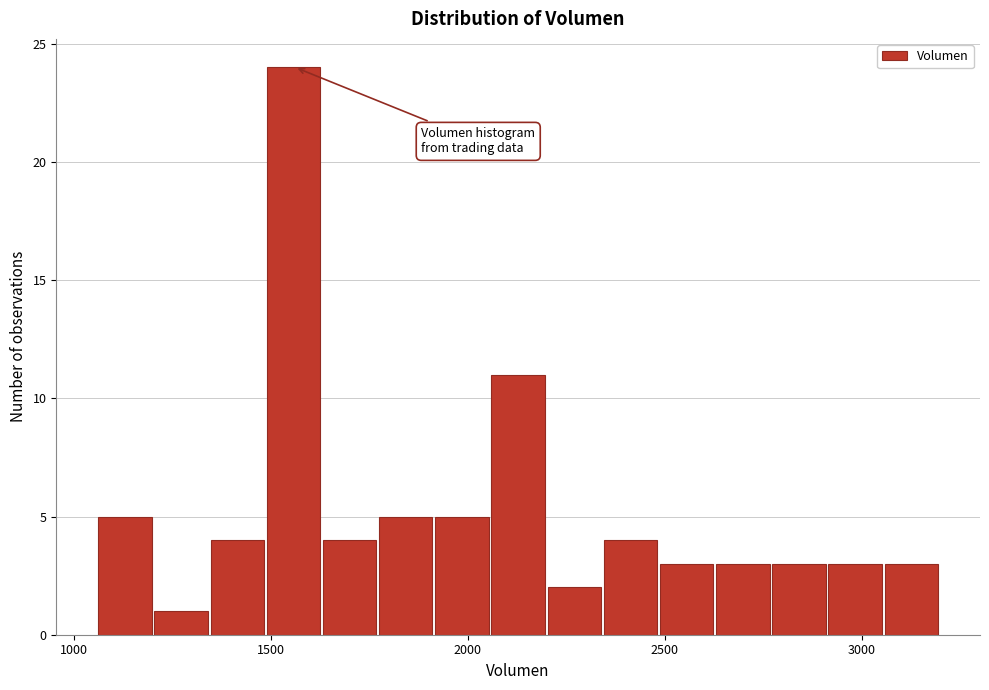

Read against the x-axis, roughly where is the centre of the tallest bar?

1550